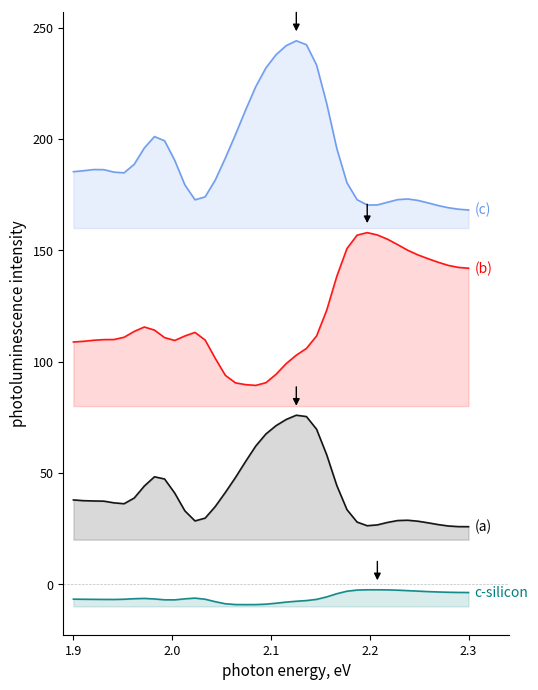

Which has a higher value, 35 or 29?

35